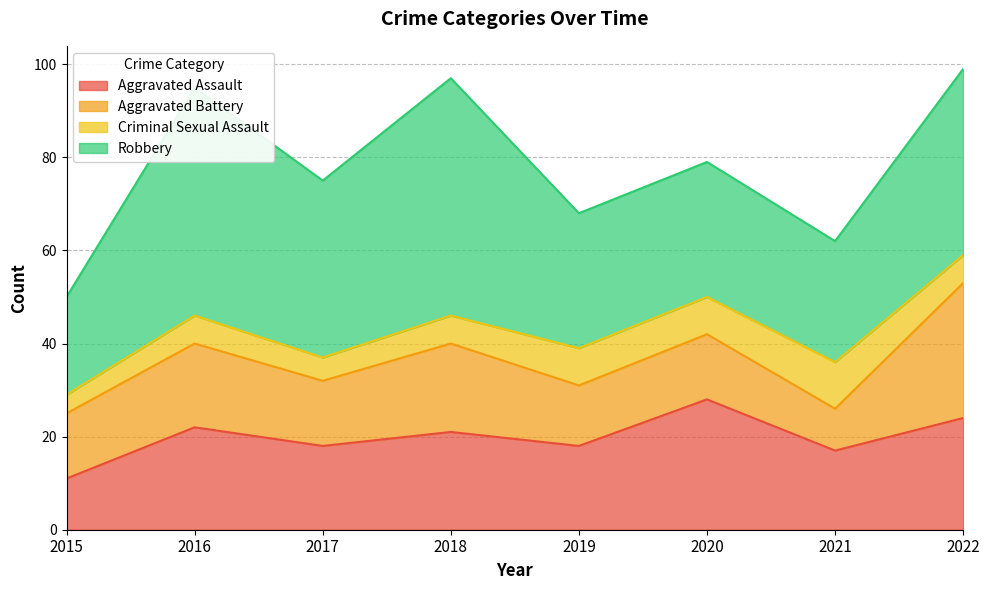

Rank the series at 2021 from highest to lowest value.

Robbery, Aggravated Assault, Criminal Sexual Assault, Aggravated Battery